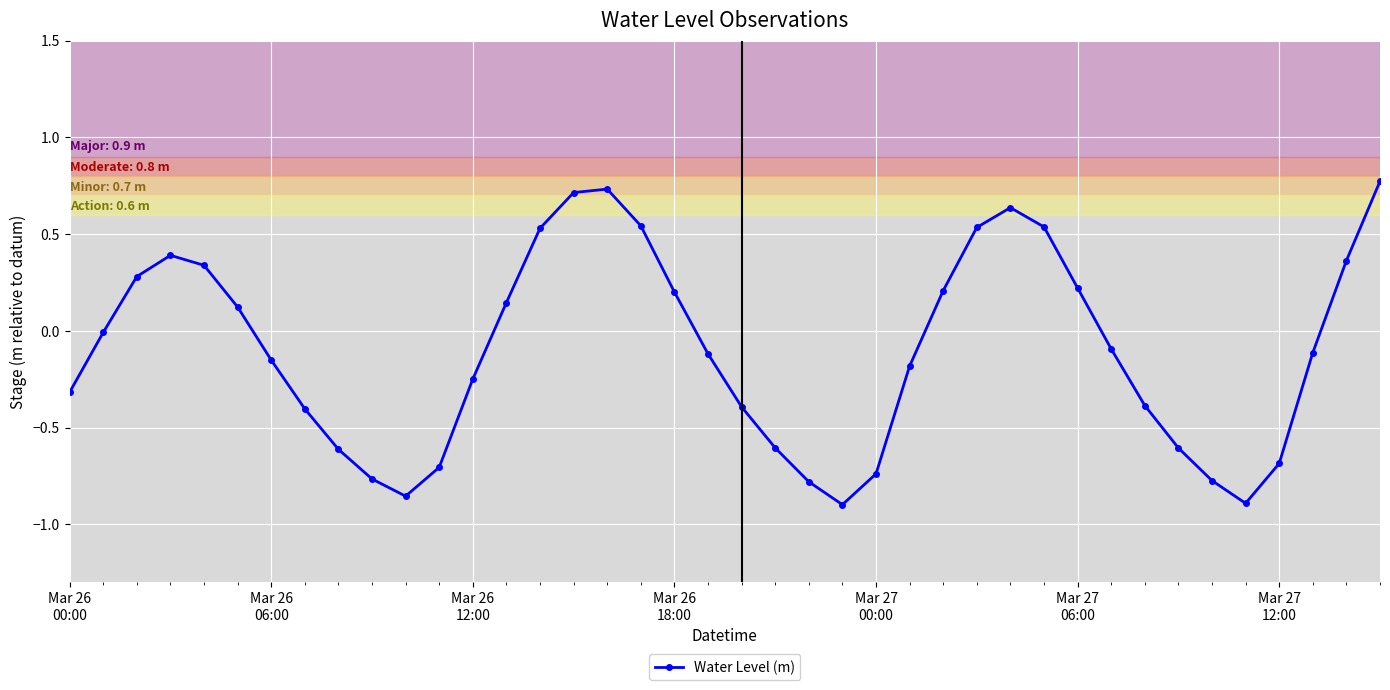

How many interior local peaks (higher than both neighbors) does the data have?

3